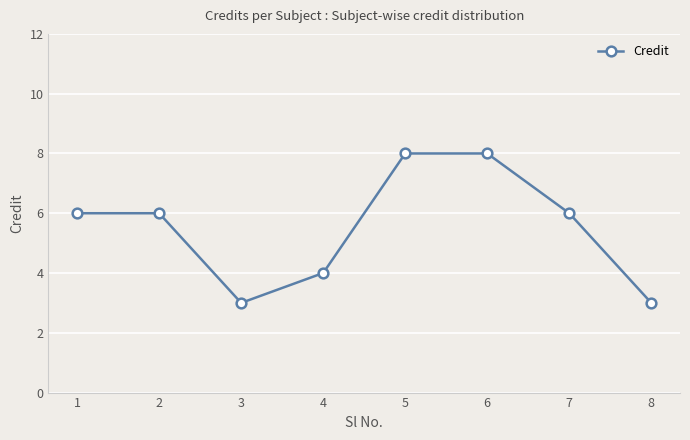

At which category does the data reach its first local valley?

3